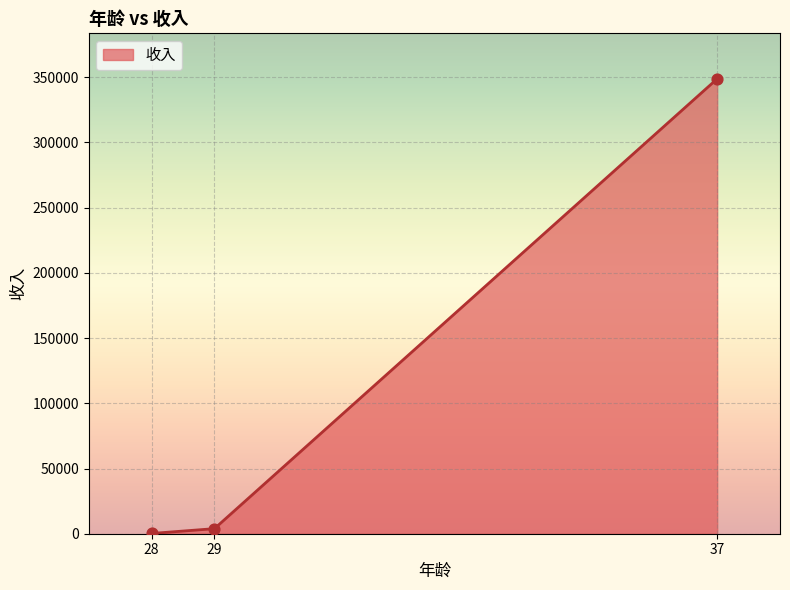

What is the change in value from 28 to 29?

+3689.8